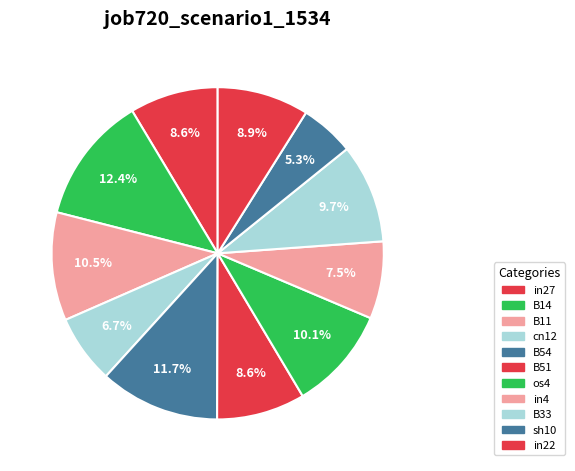

Is there a majority slice in this chart?

No